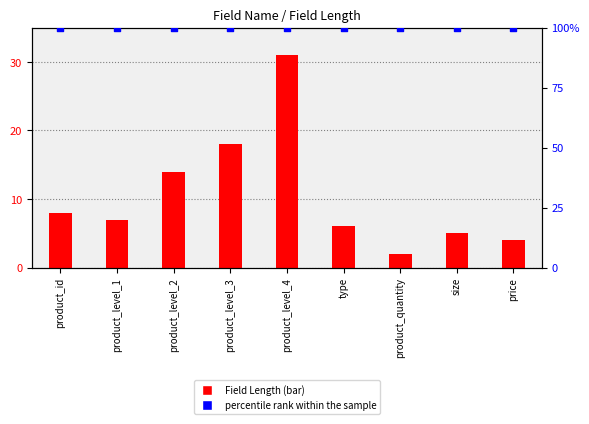

Which series has the largest total across all categories?

percentile rank within the sample